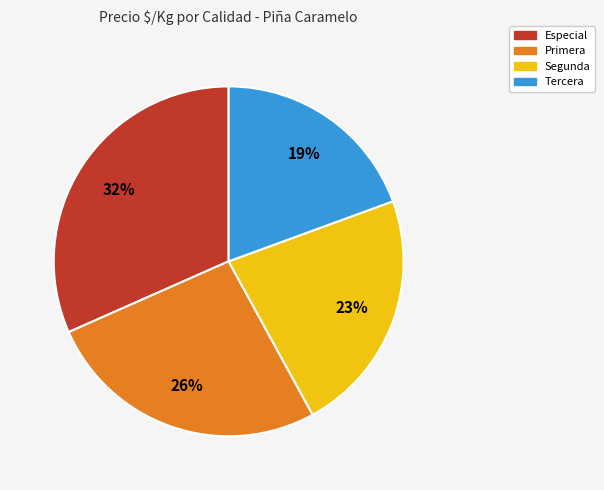

What percentage is the Tercera slice, to the nearest percent?

19%